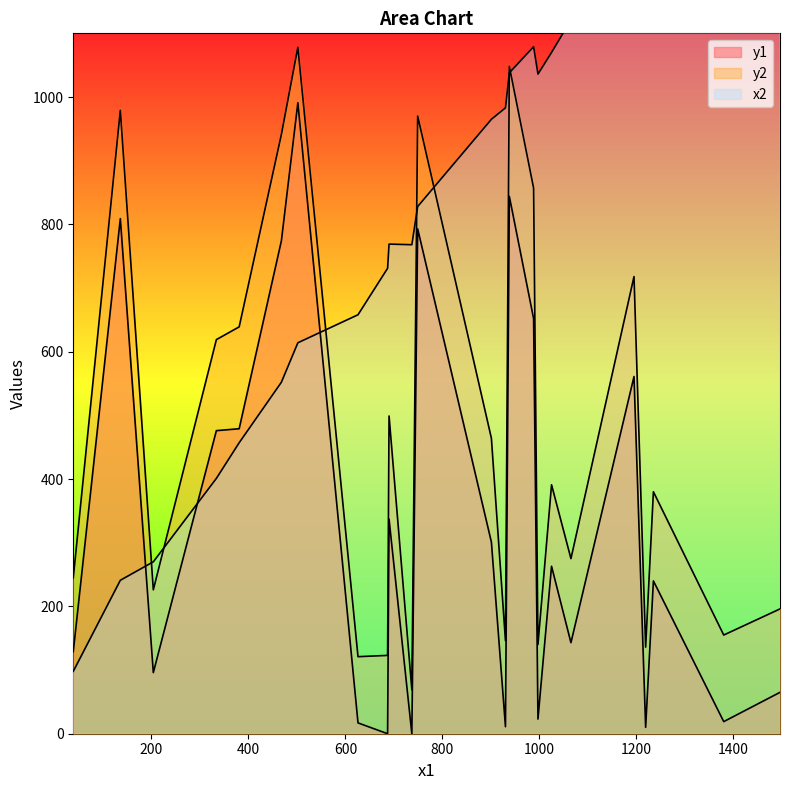

What is the difference between the maximum and second lowest values in the y1 series?

991